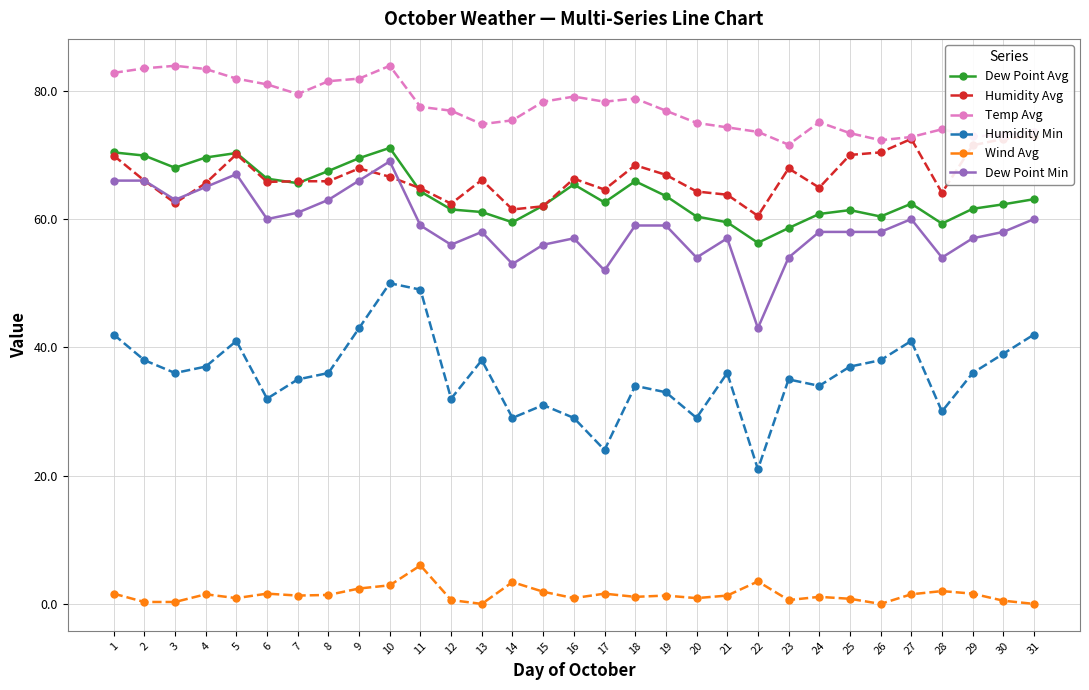

How many series are shown in this chart?

6